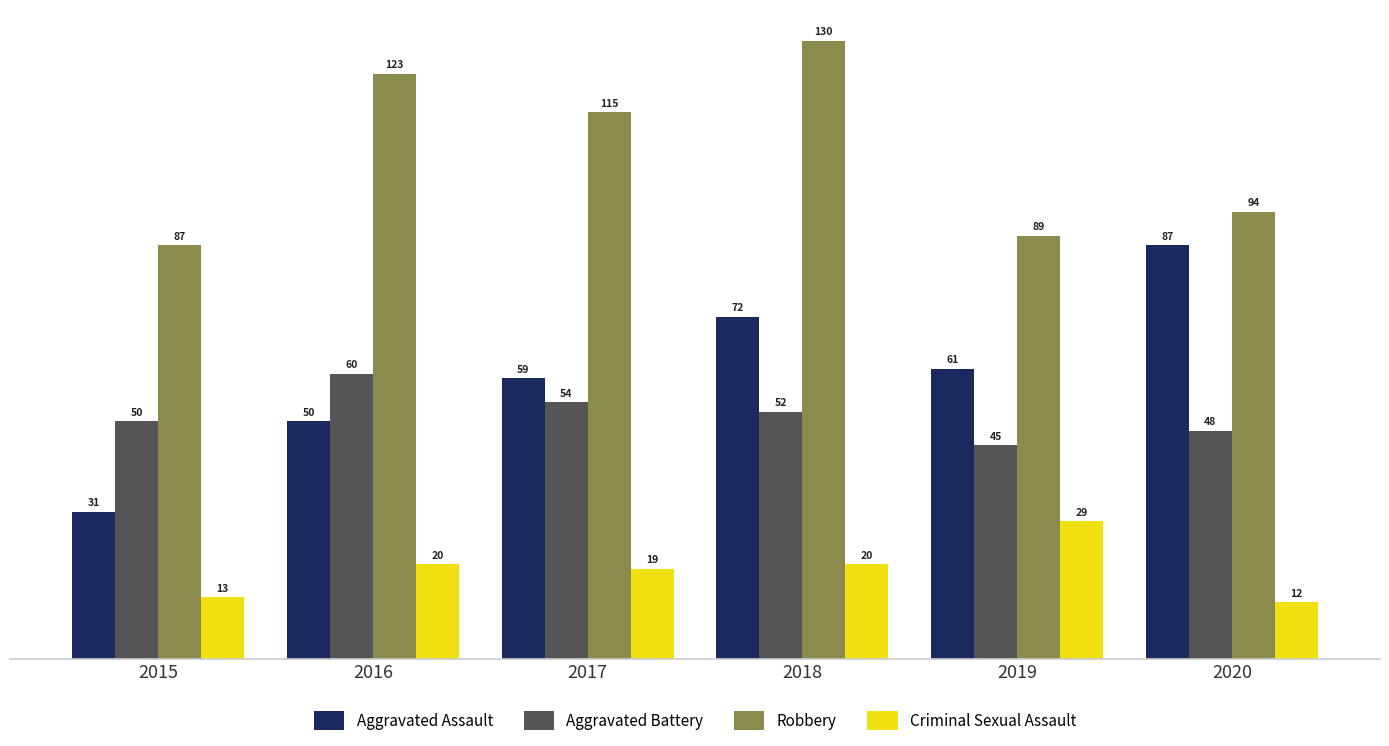

Which series has the widest spread of values?

Aggravated Assault